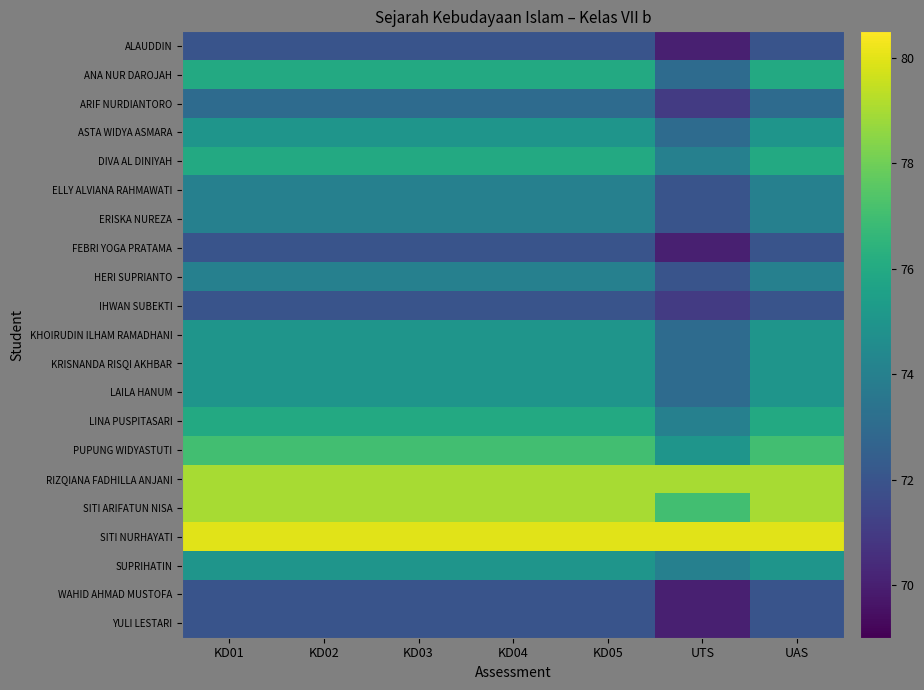

At which category is the sum across all series the highest?

KD01